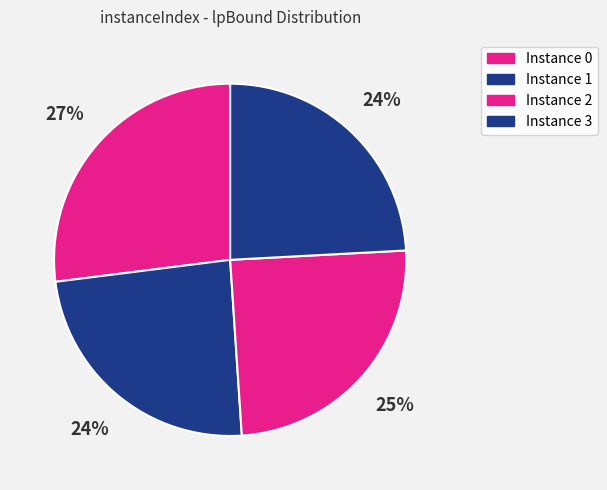

Count the number of slices in the pie.

4